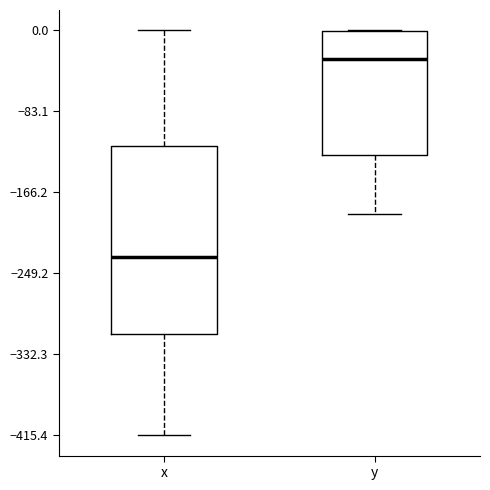

Where is the upper edge of the box for y on the y-axis? The values are not printed on the chart, so give them approximately, as read against the axis.

0